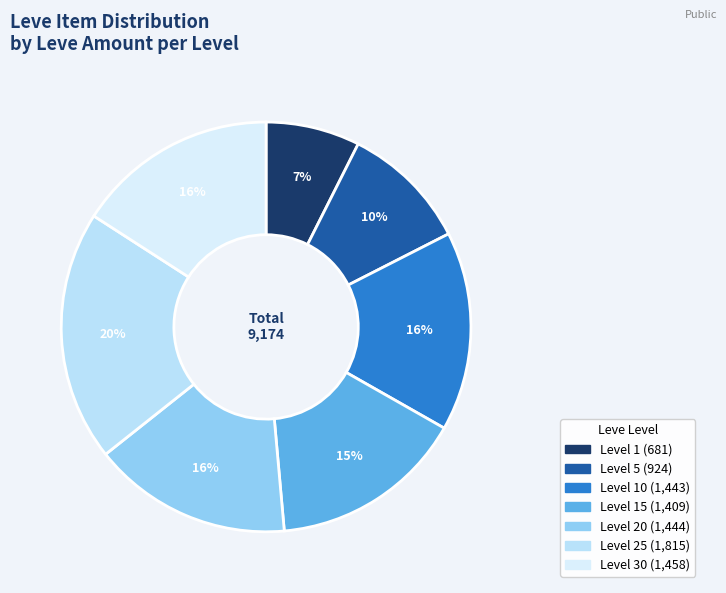

Count the number of slices in the pie.

7